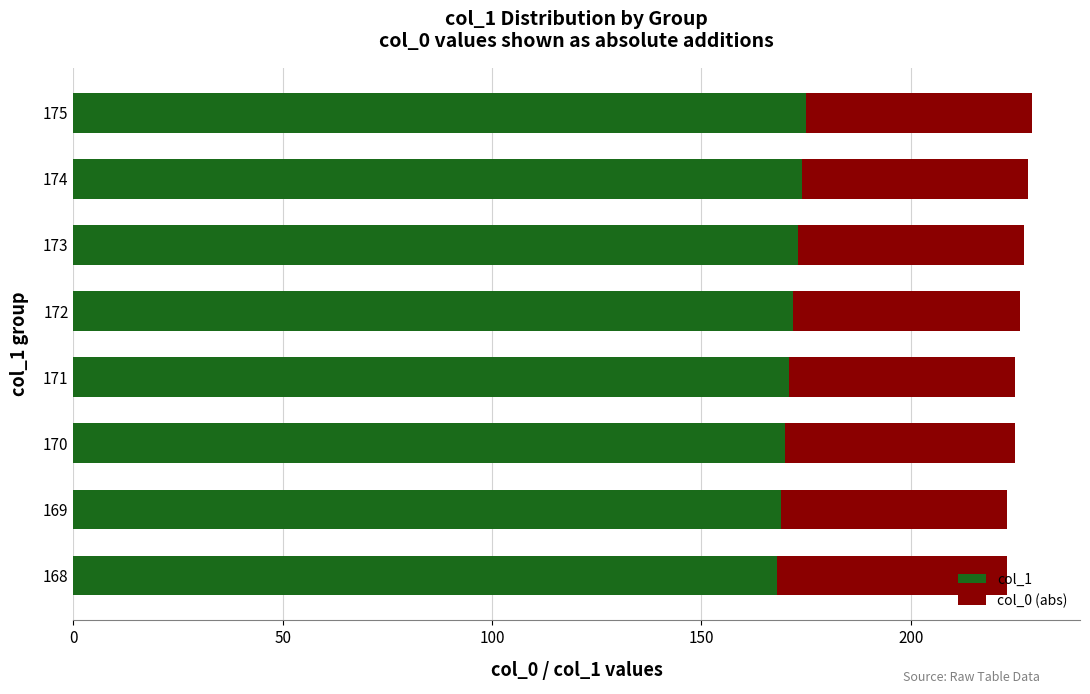

True or false: col_1 has a value of 52 at 175.

False